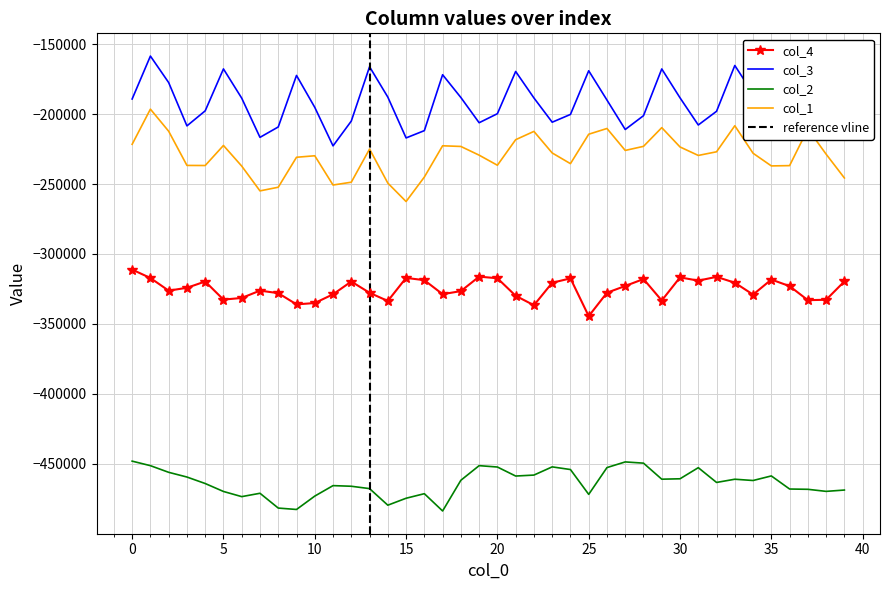

What are all the series names shown in the legend?

col_4, col_3, col_2, col_1